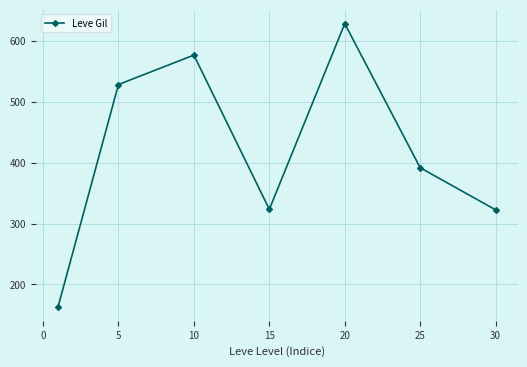

How many interior local valleys (lower than both neighbors) does the data have?

1